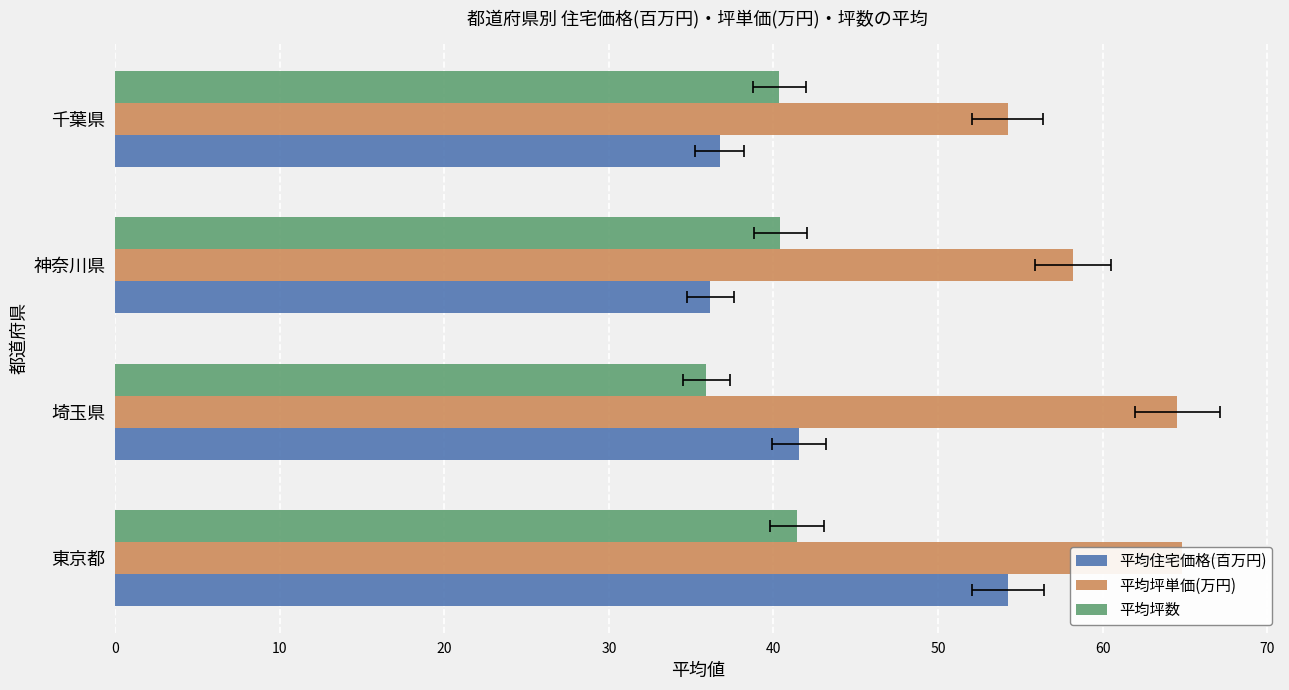

Which series has the widest spread of values?

平均住宅価格(百万円)